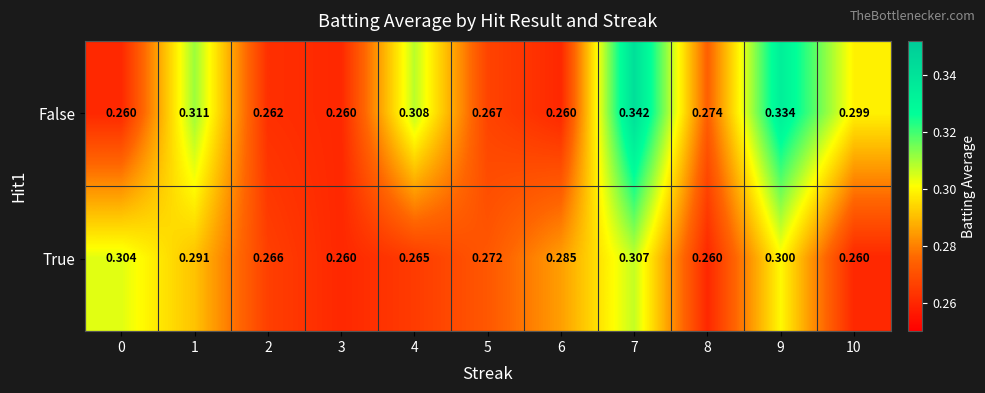

List the series in order of their overall mean, lowest first.

True, False